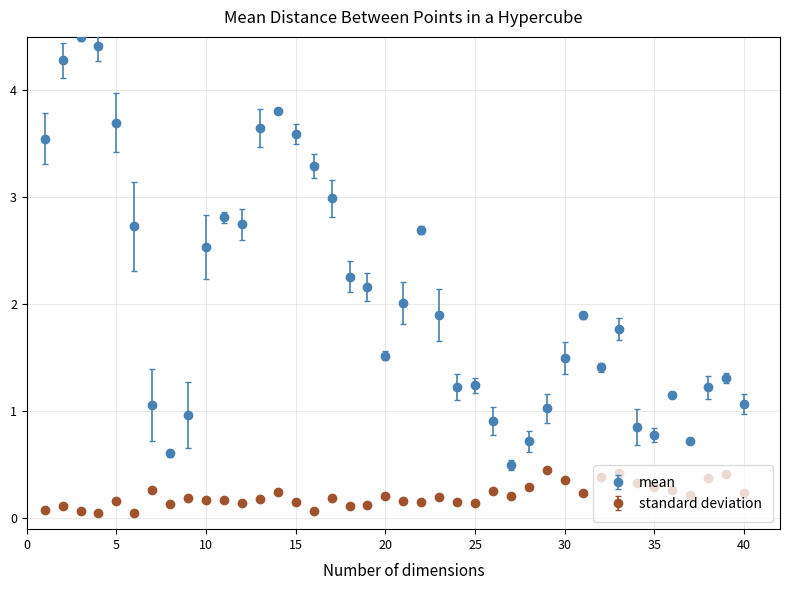

Which series has the largest total across all categories?

mean